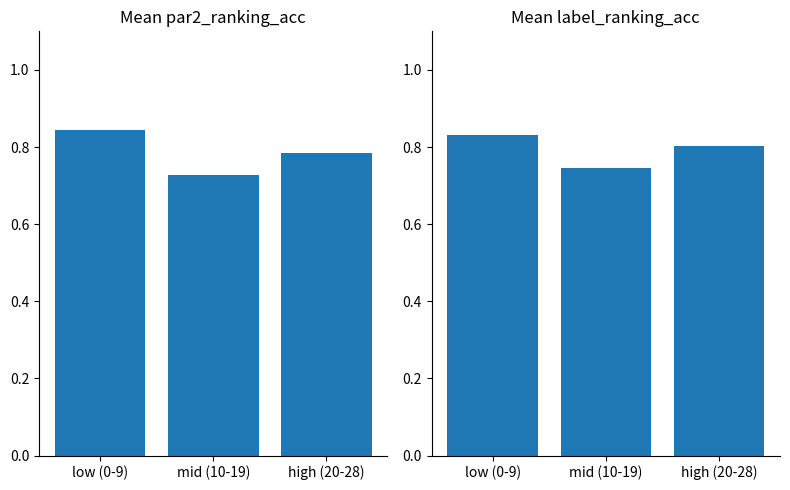

Reading left to right, extract all data points from this chart.

par2_ranking_acc: 0.8	0.7	0.8
label_ranking_acc: 0.8	0.7	0.8